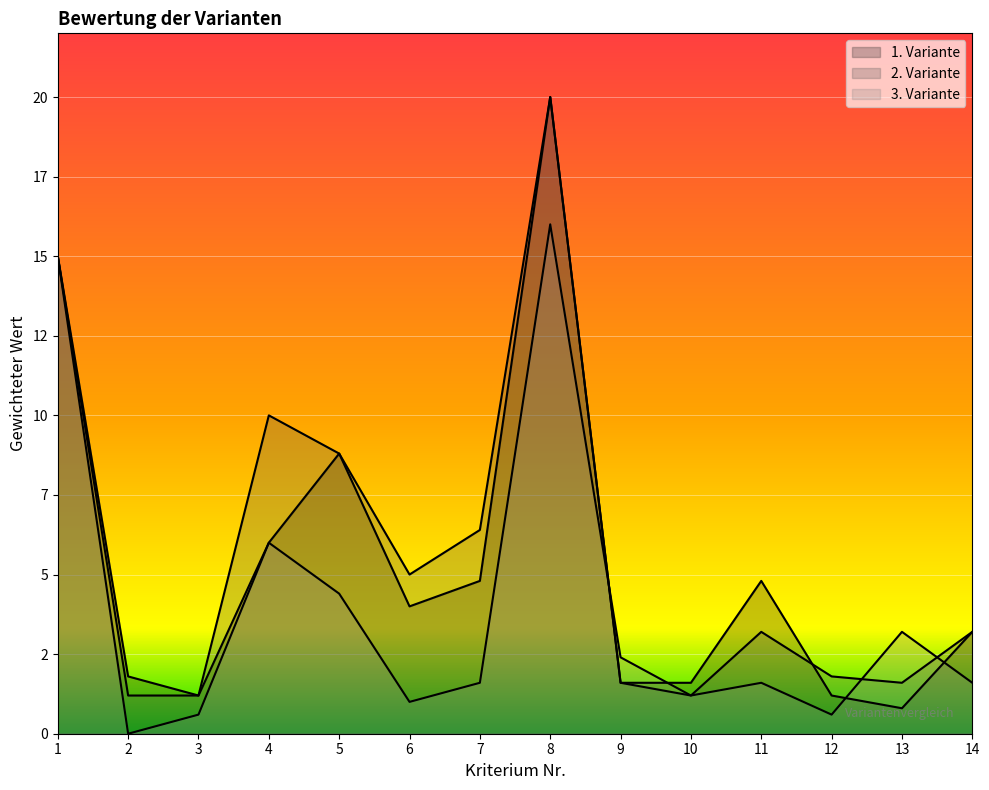

How many data points in 3. Variante are less than 1?

3